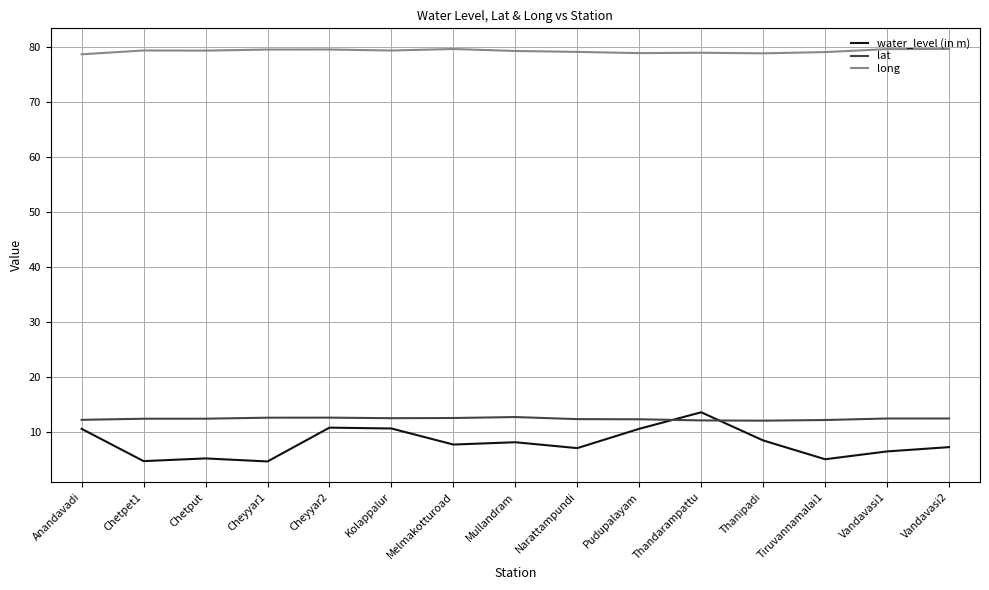

At Vandavasi2, list the series in order from largest to smallest.

long, lat, water_level (in m)